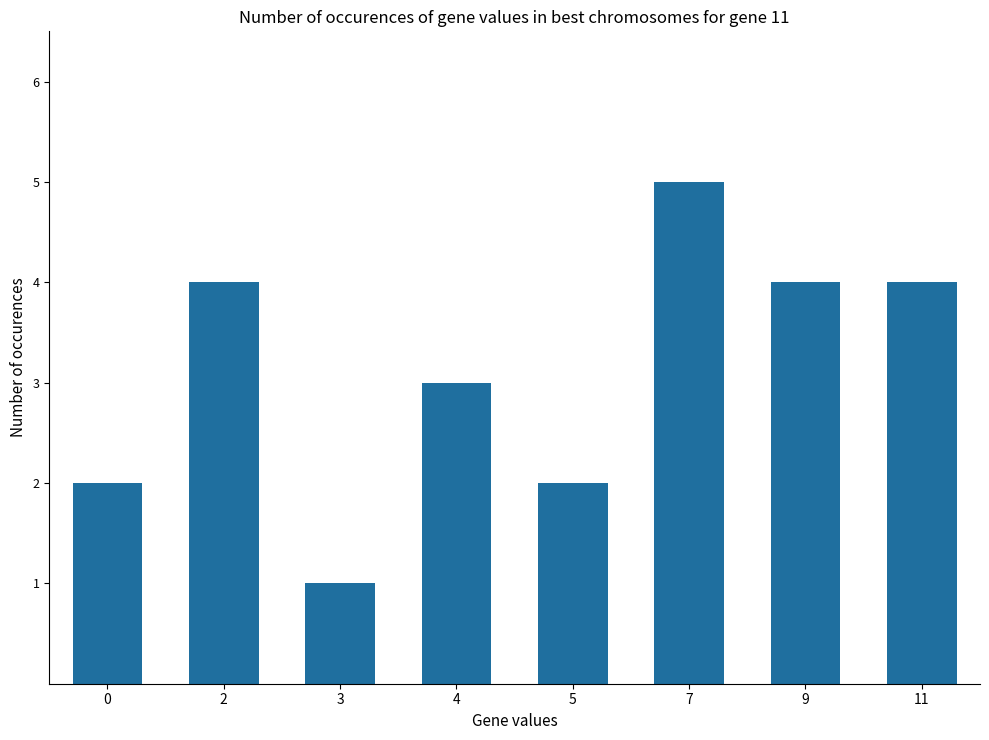

The chart shows a value of 5 at 7. True or false?

True